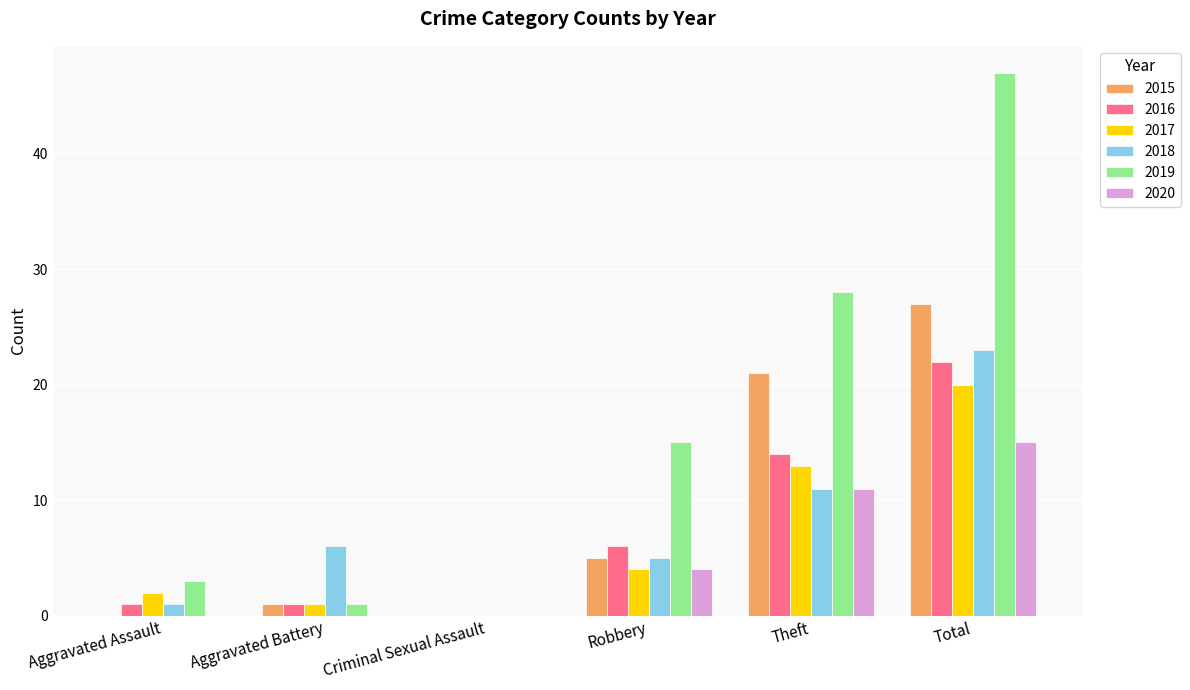

What is the sum of the 2015 values at Criminal Sexual Assault and Total?

27